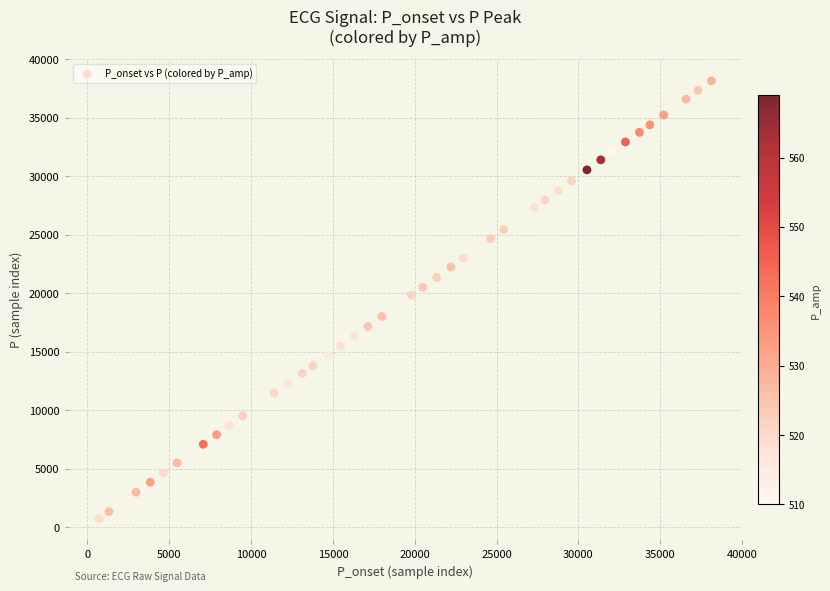

What is the range of X values (max minus min)?

37421